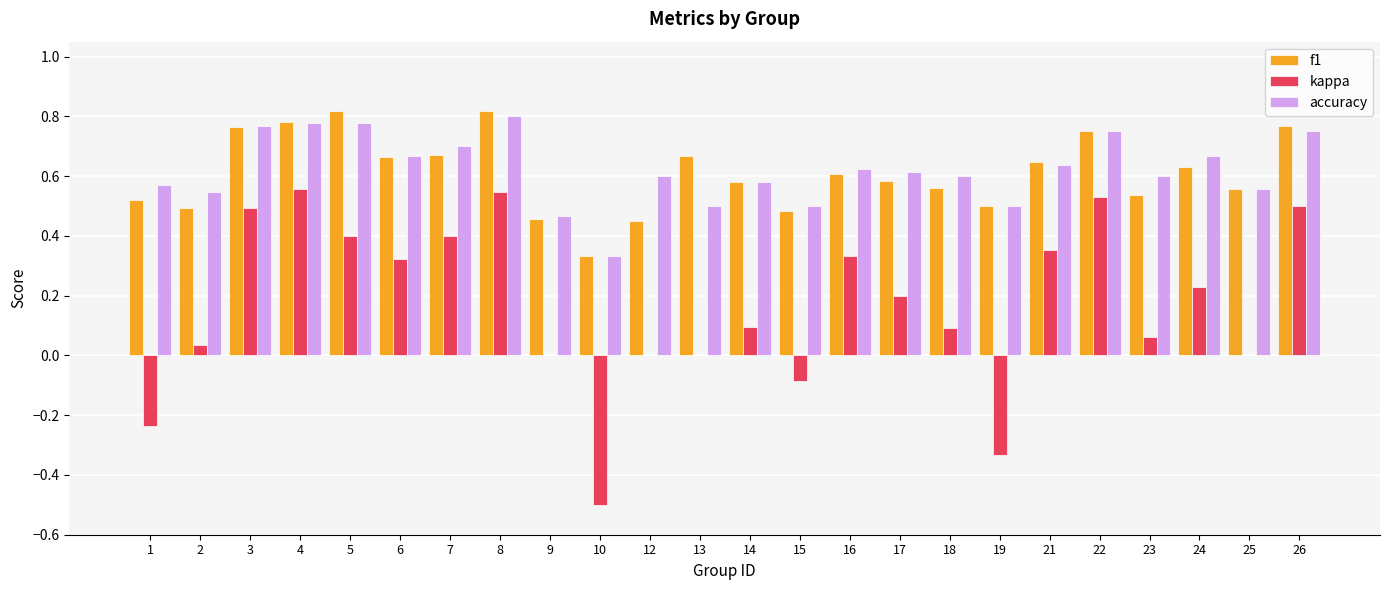

Is the value of accuracy at 12 greater than the value of kappa at 24?

Yes